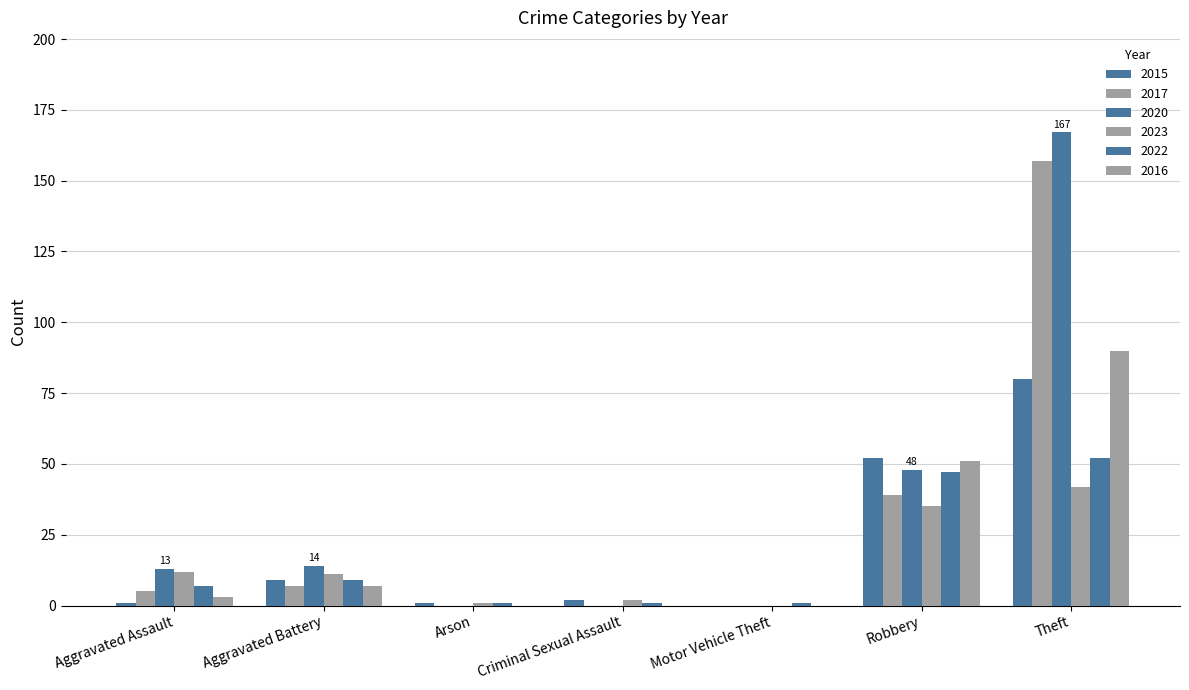

How many categories are shown in the chart?

7